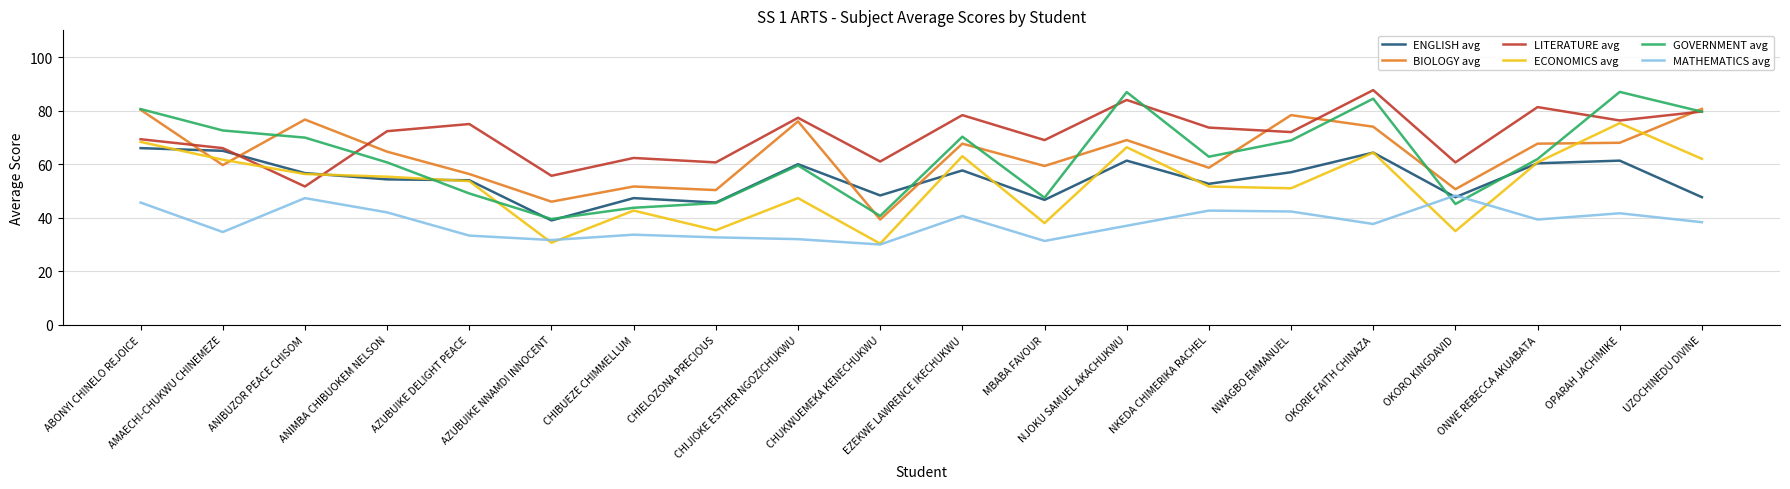

What is the minimum value for LITERATURE avg?

51.7